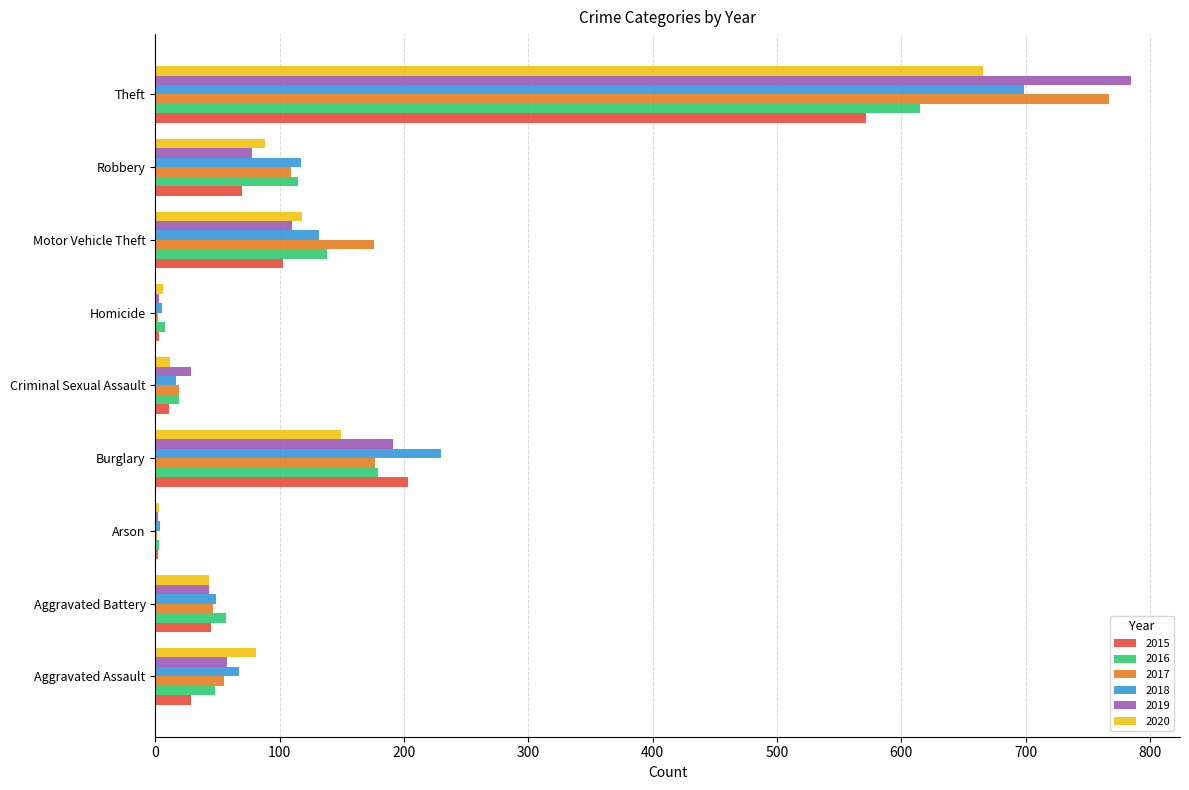

At which category is the sum across all series the highest?

Theft